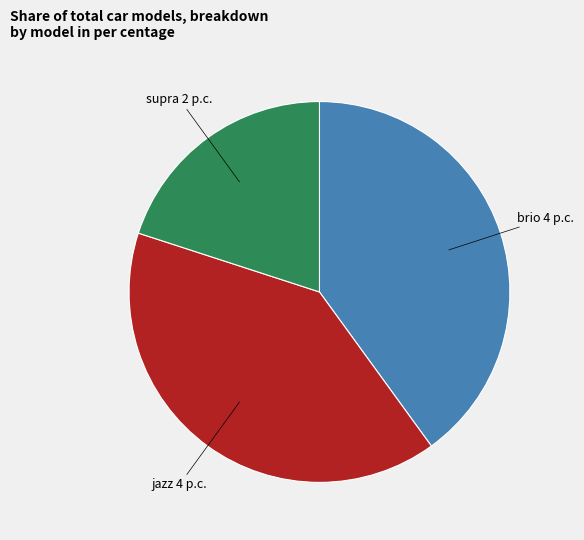

Is the sum of jazz and brio greater than half?

Yes